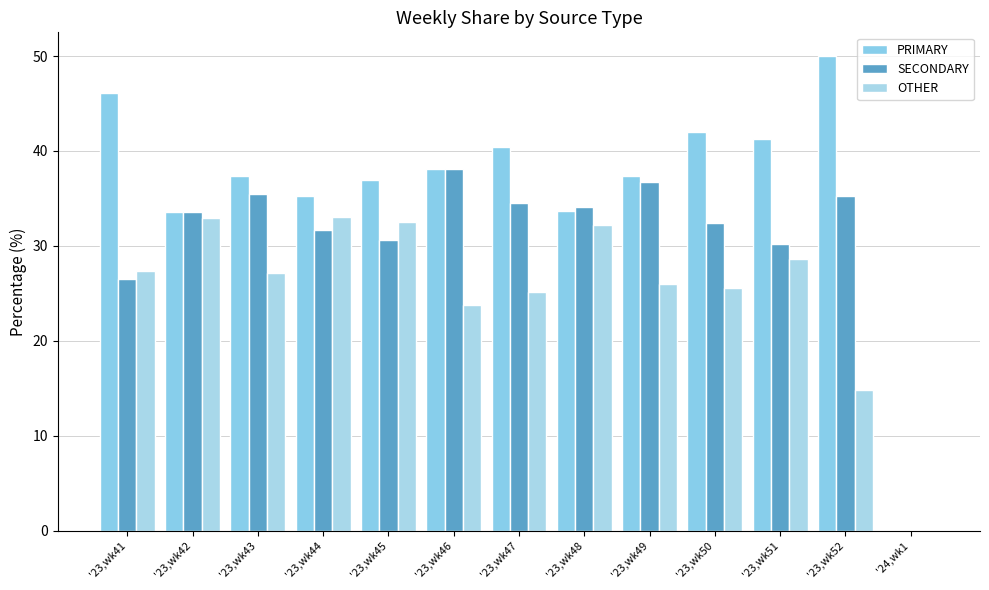

List the series in order of their peak value, highest first.

PRIMARY, SECONDARY, OTHER